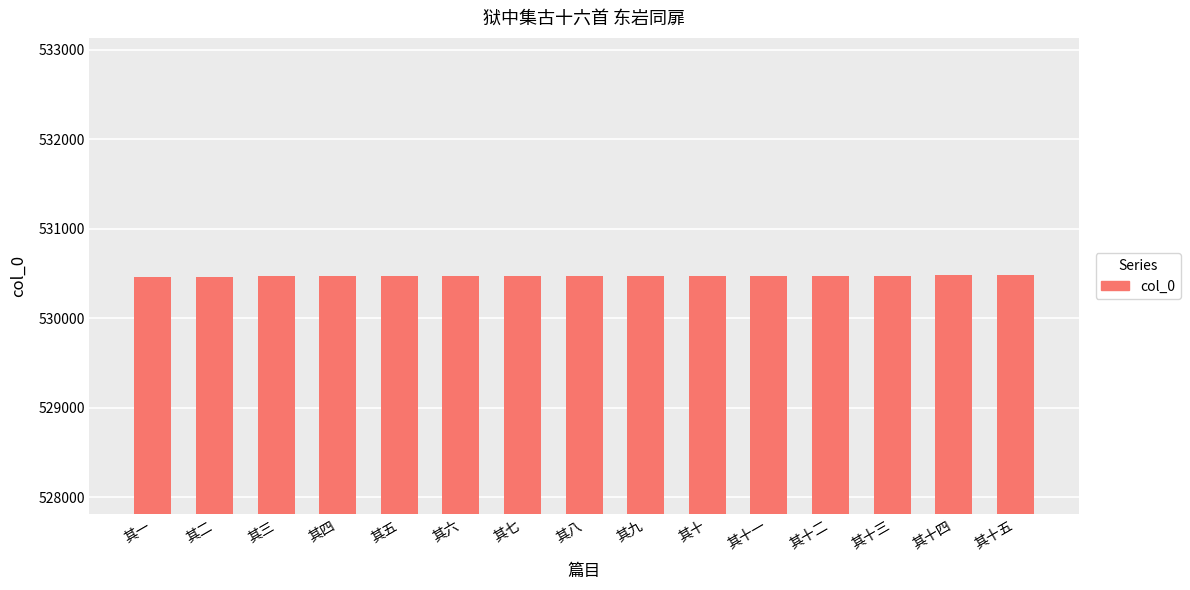

What is the label of the 5th bar from the left?

其五